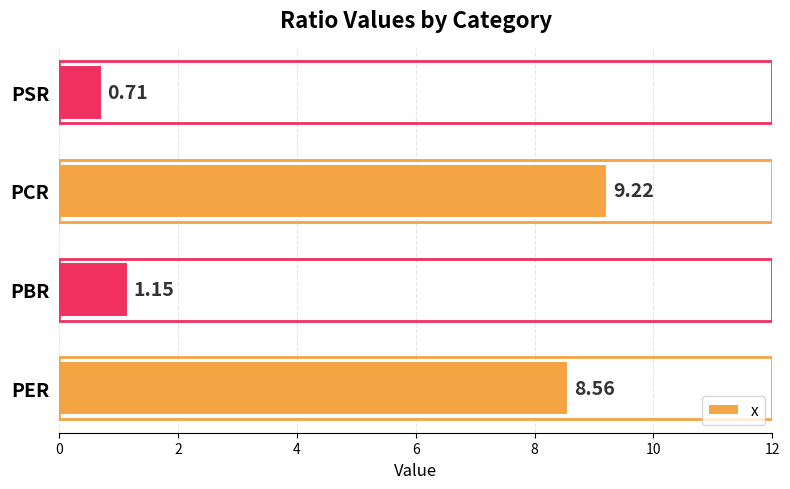

What is the sum of all values?

19.6